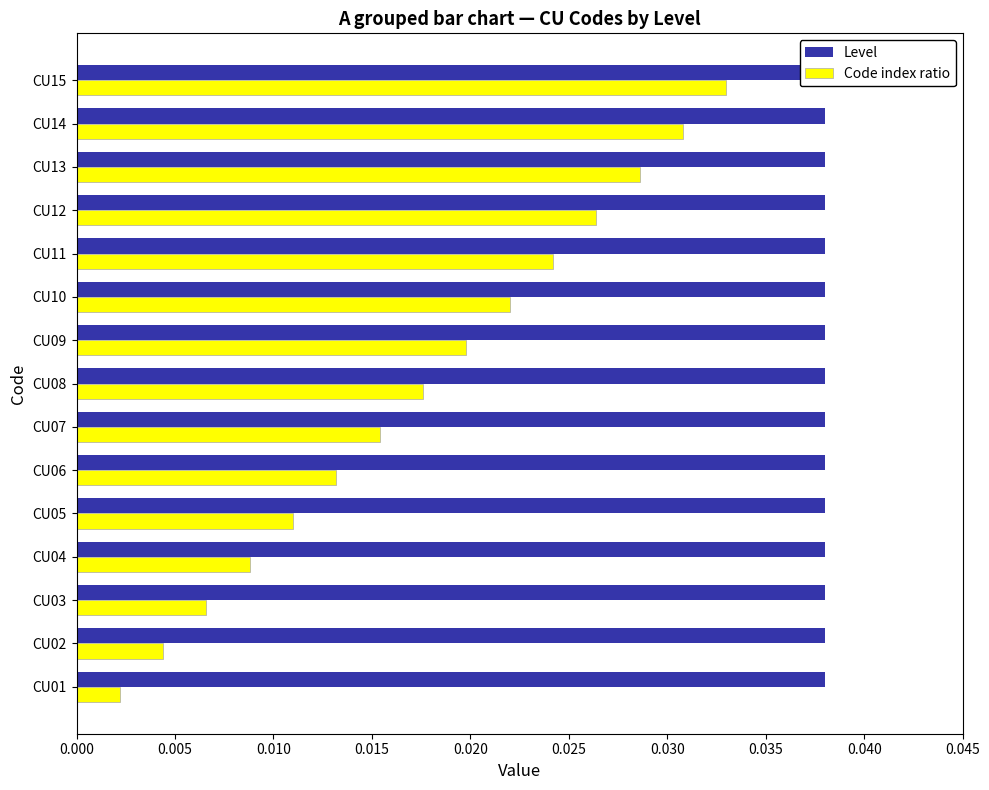

Are the bars horizontal?

Yes